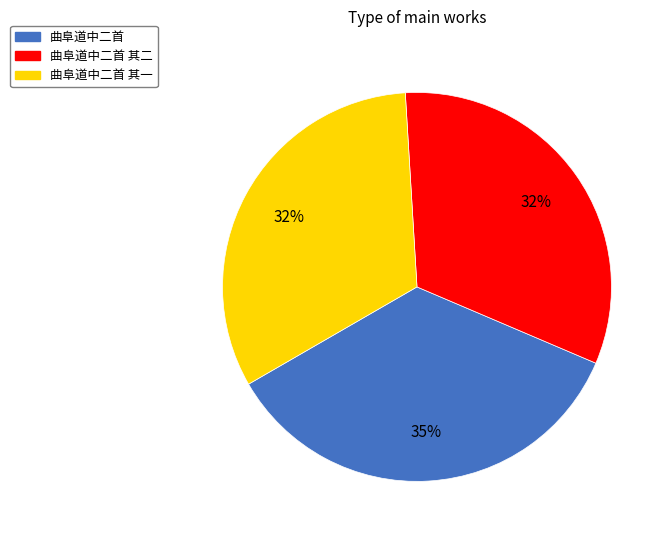

What is the ratio of the value at 曲阜道中二首 to the value at 曲阜道中二首 其二?

1.1